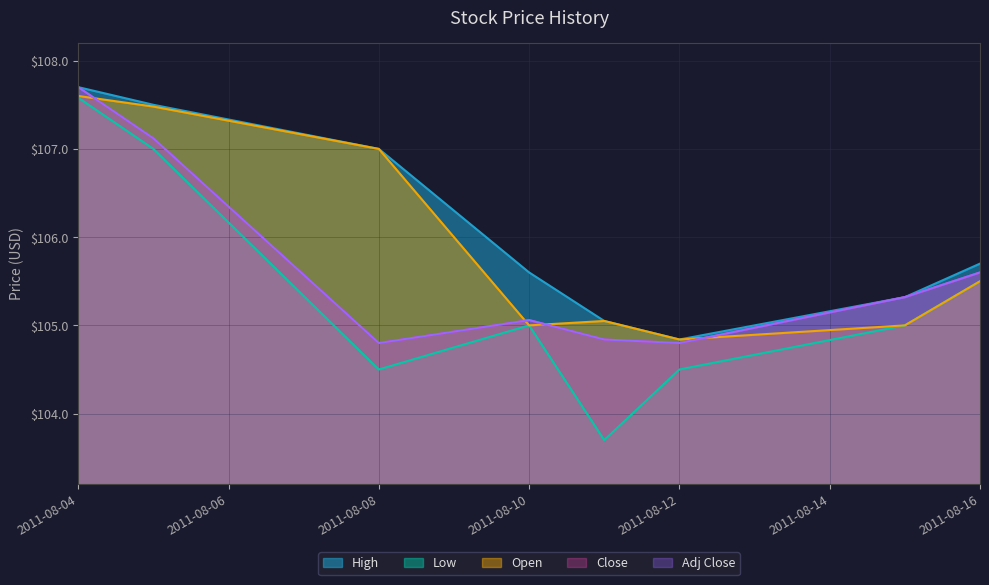

Where does the Low series first go above 105?

2011-08-04